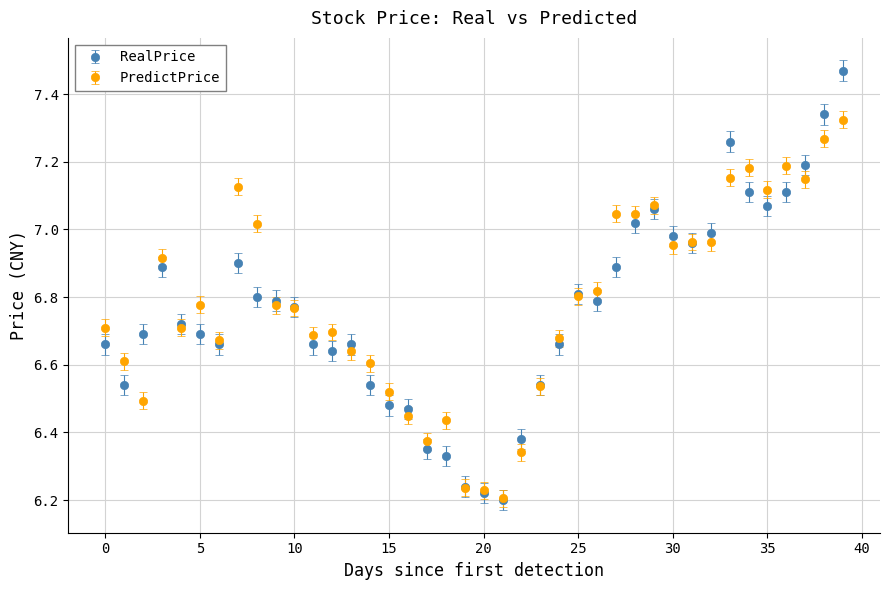

What are all the series names shown in the legend?

RealPrice, PredictPrice